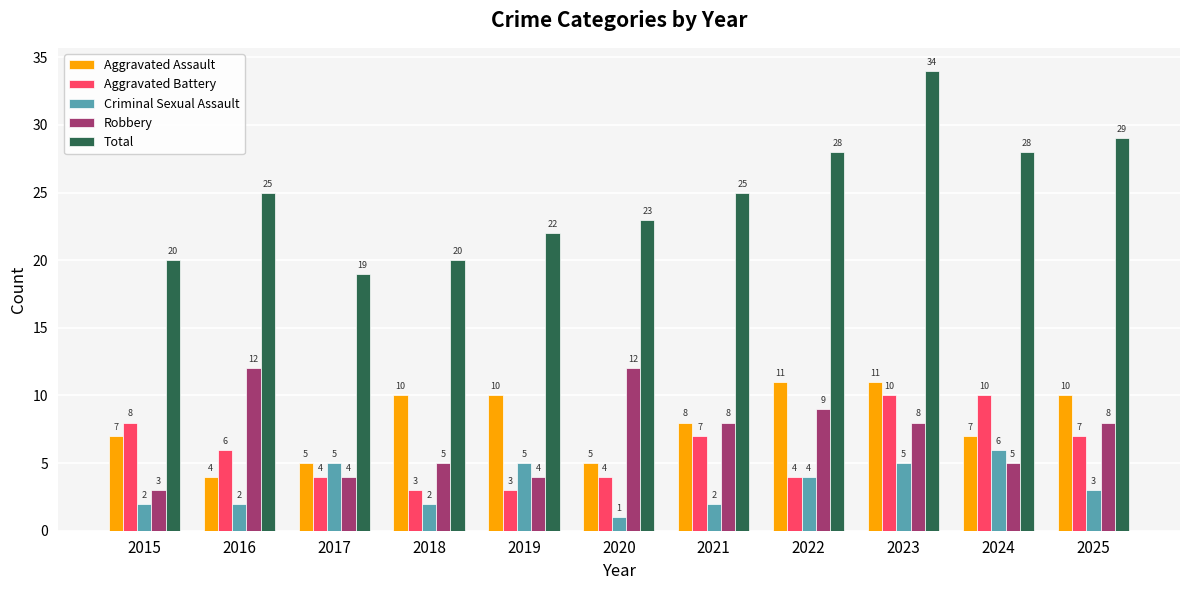

At which label does Robbery first exceed 8?

2016